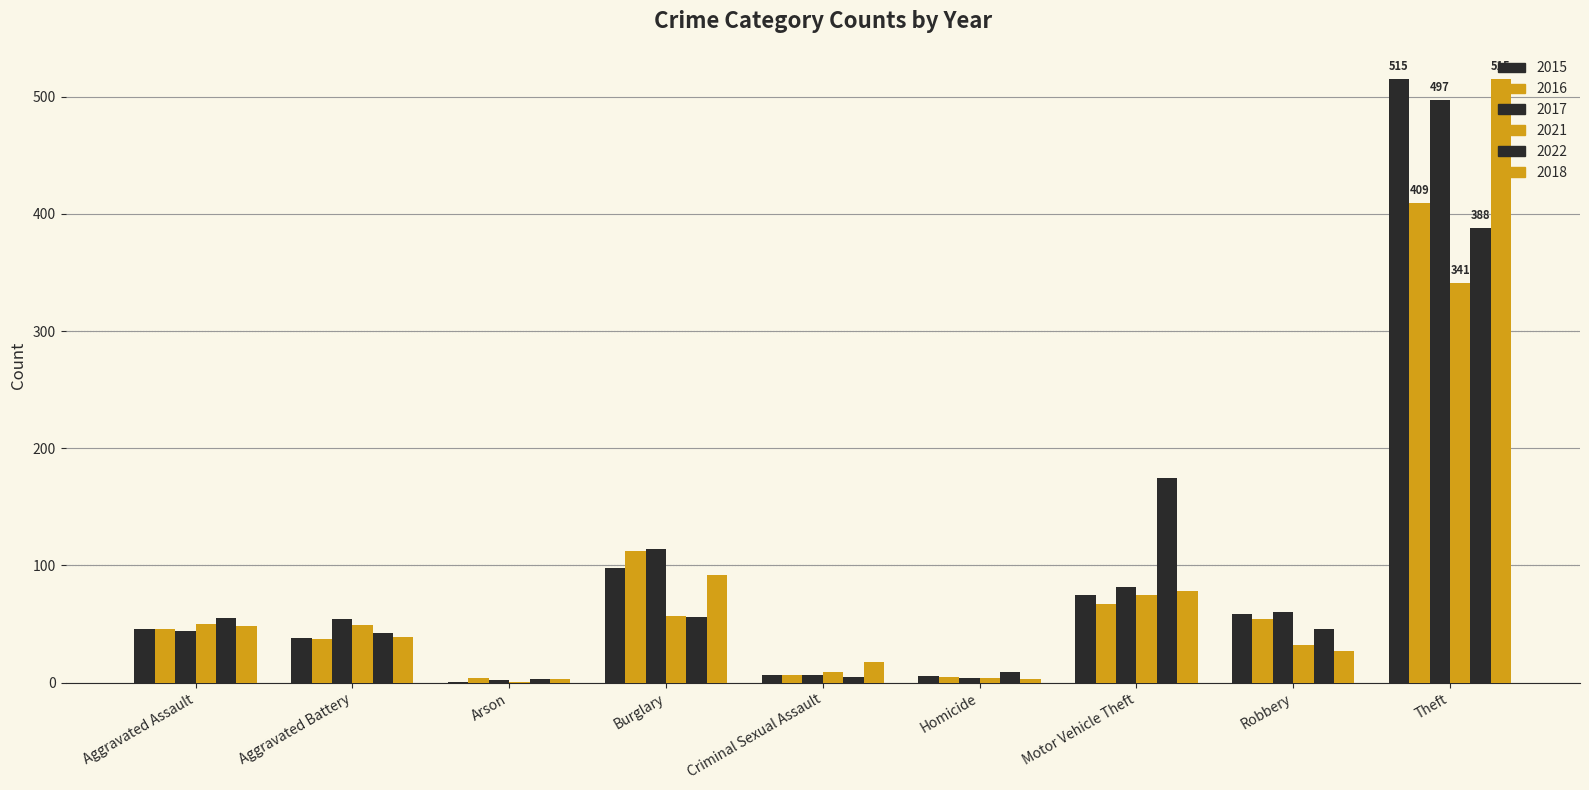

Are the bars grouped side by side (vs. stacked)?

Yes